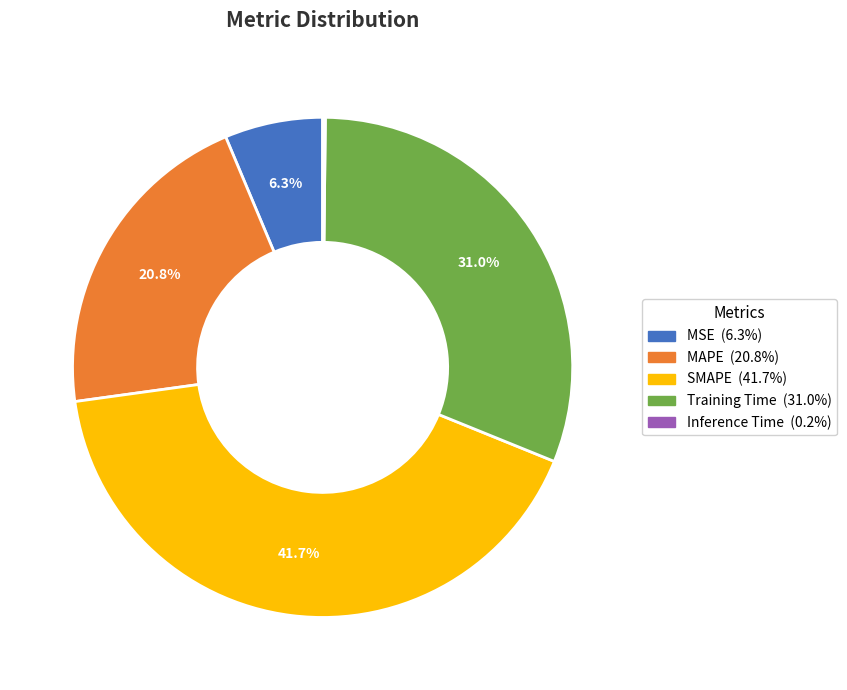

Which has a higher value, MAPE or Training Time?

Training Time